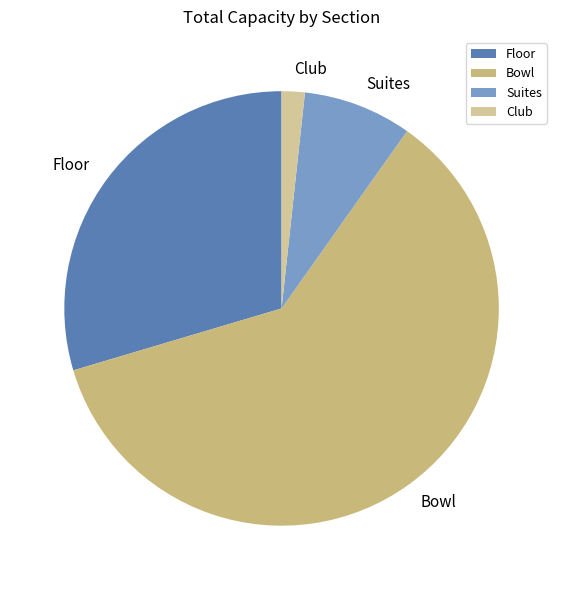

Which slice is the smallest?

Club